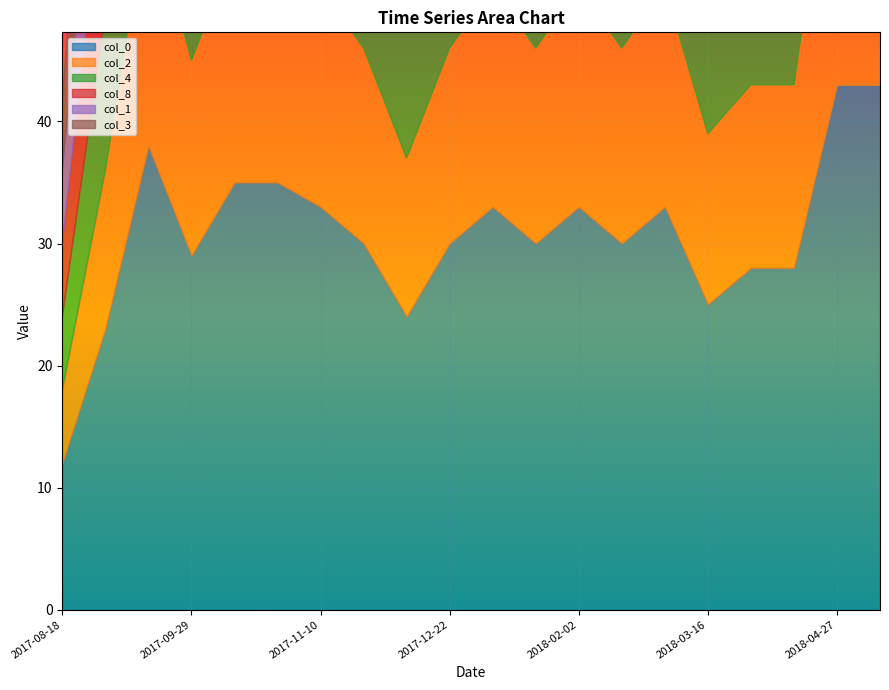

What is the label of the 16th point from the left?

2018-03-16